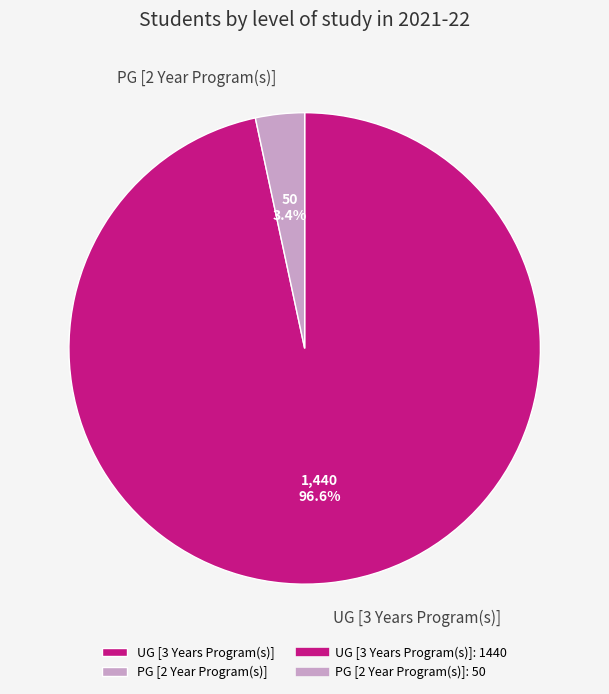

To the nearest percent, what percentage of the pie is PG [2 Year Program(s)]?

3%